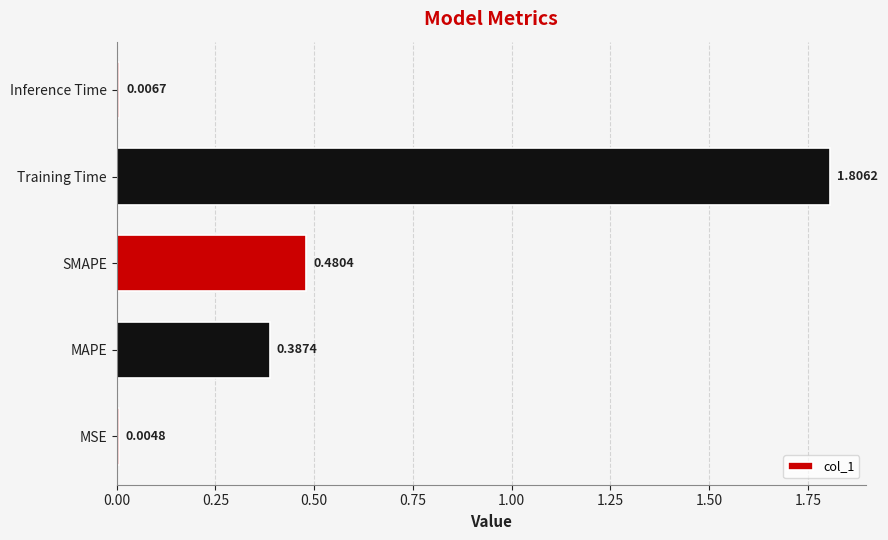

What is the sum of the values at SMAPE and MAPE?

0.9